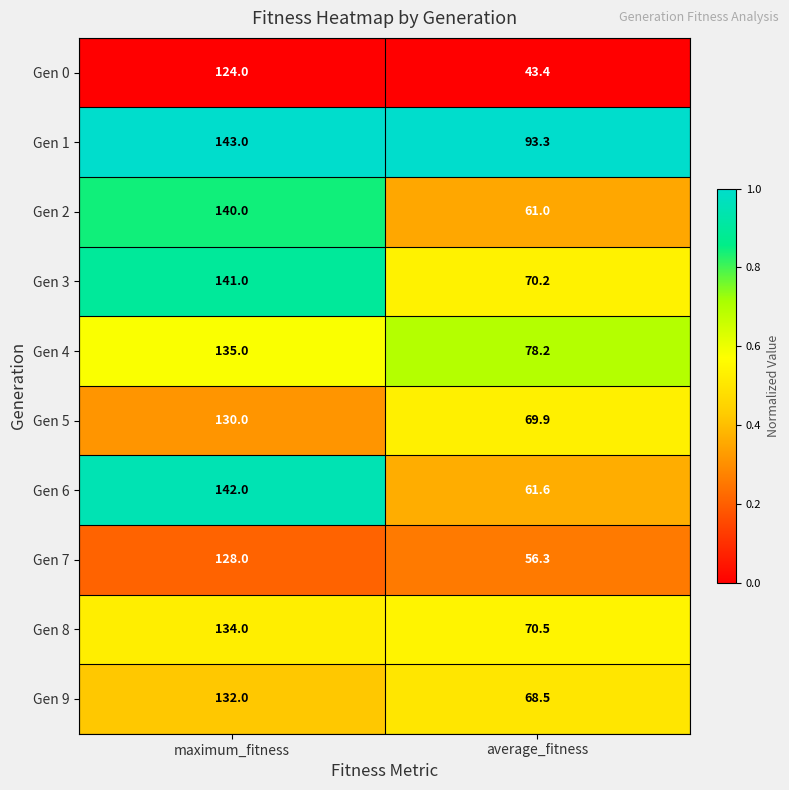

Is it true that Gen 6 equals 142.0 at maximum_fitness?

True